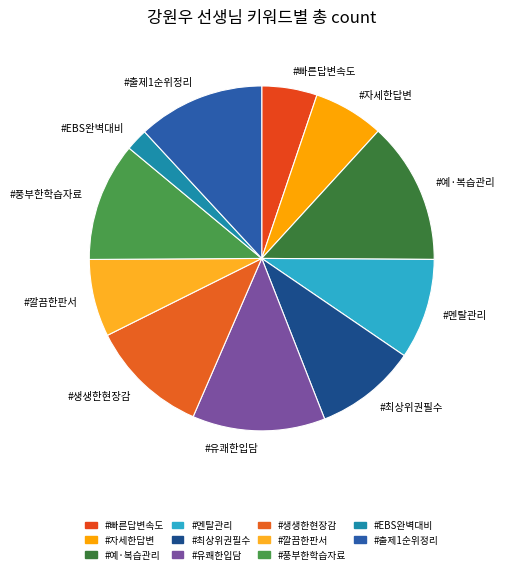

True or false: #예·복습관리 accounts for 13% of the total.

True